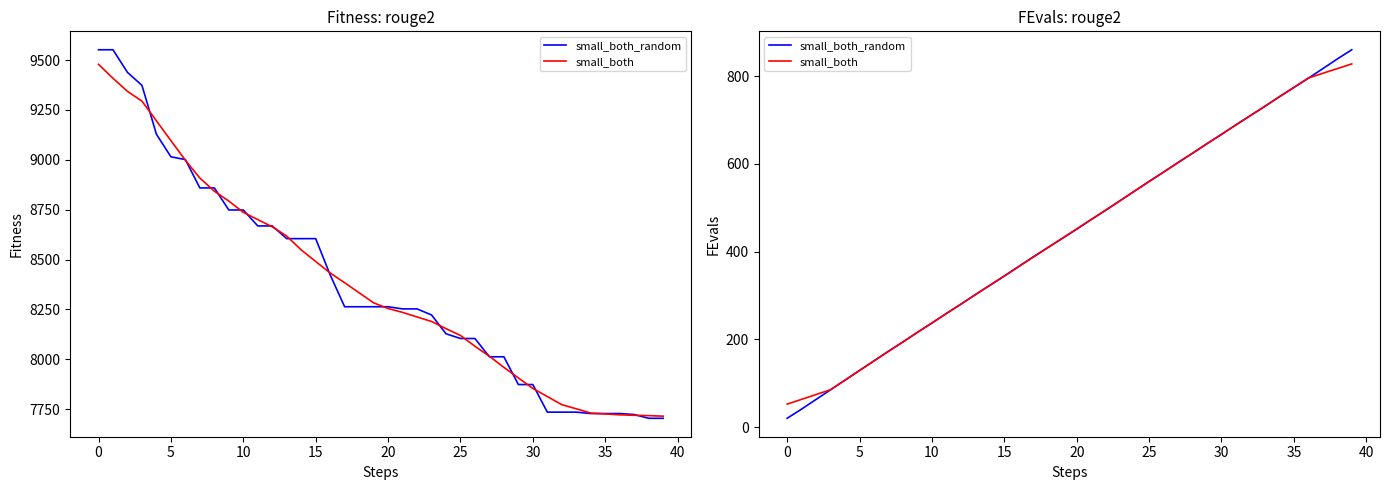

List the series in order of their overall mean, lowest first.

small_both_random, small_both